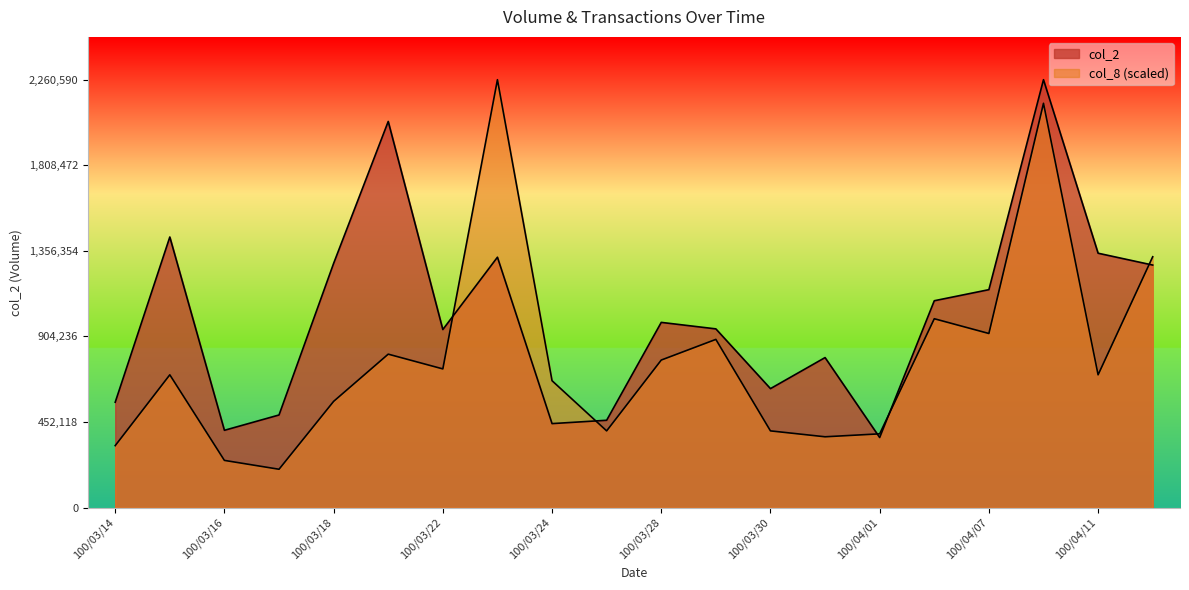

What is the total value across all series at 100/03/22?

1673463.0